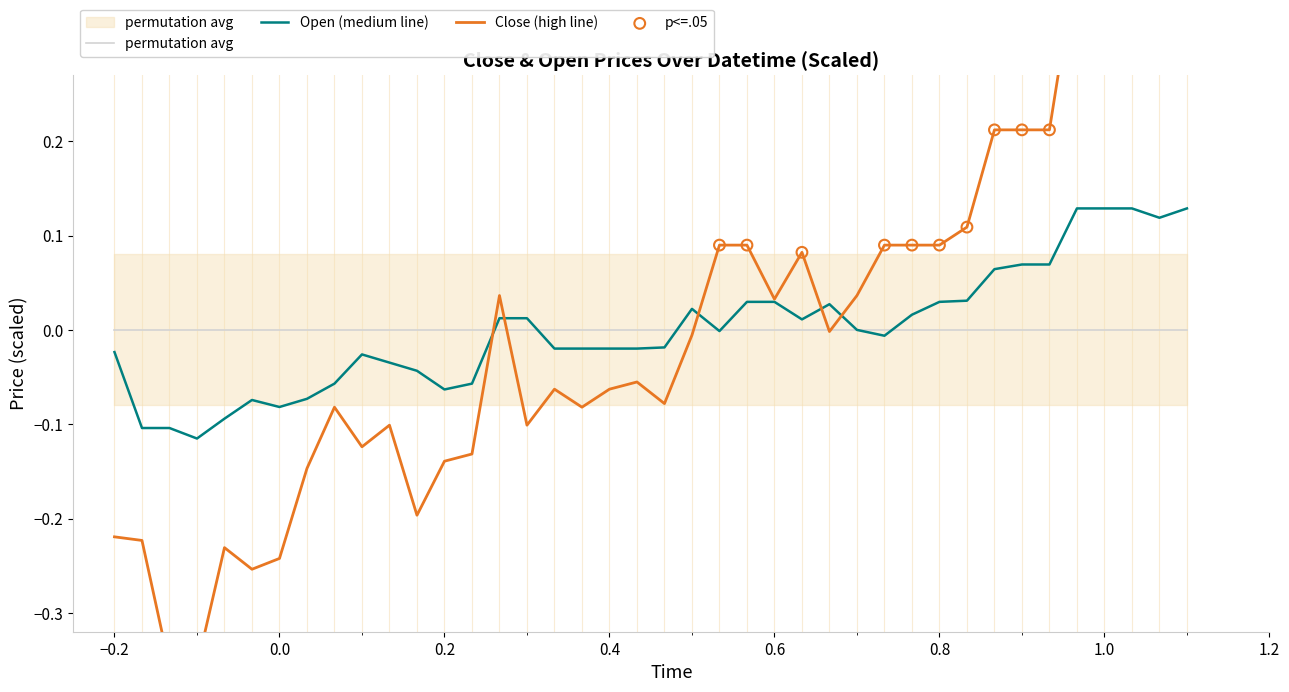

Which series has the largest Y range (max minus min)?

Close